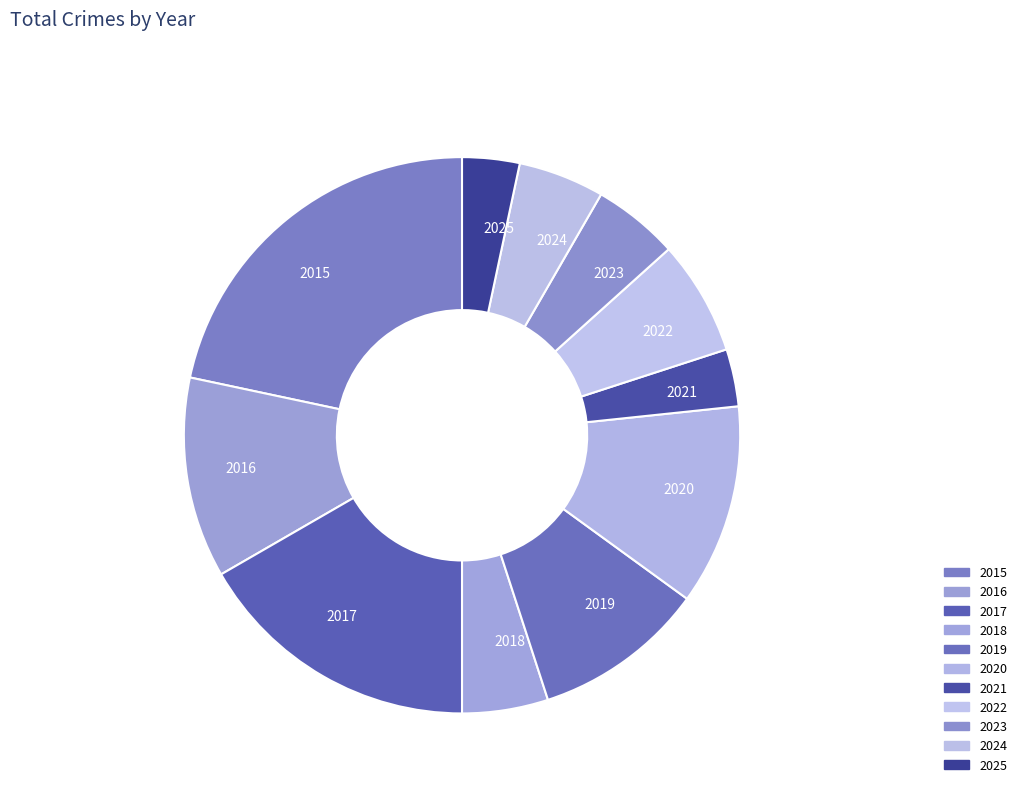

Does 2021 account for over 50% of the chart?

No